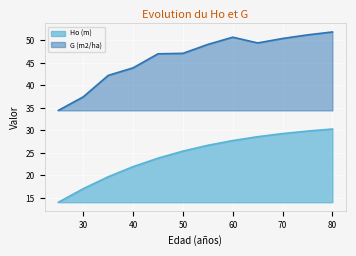

True or false: Ho (m) has a value of 42.9 at 75.

False